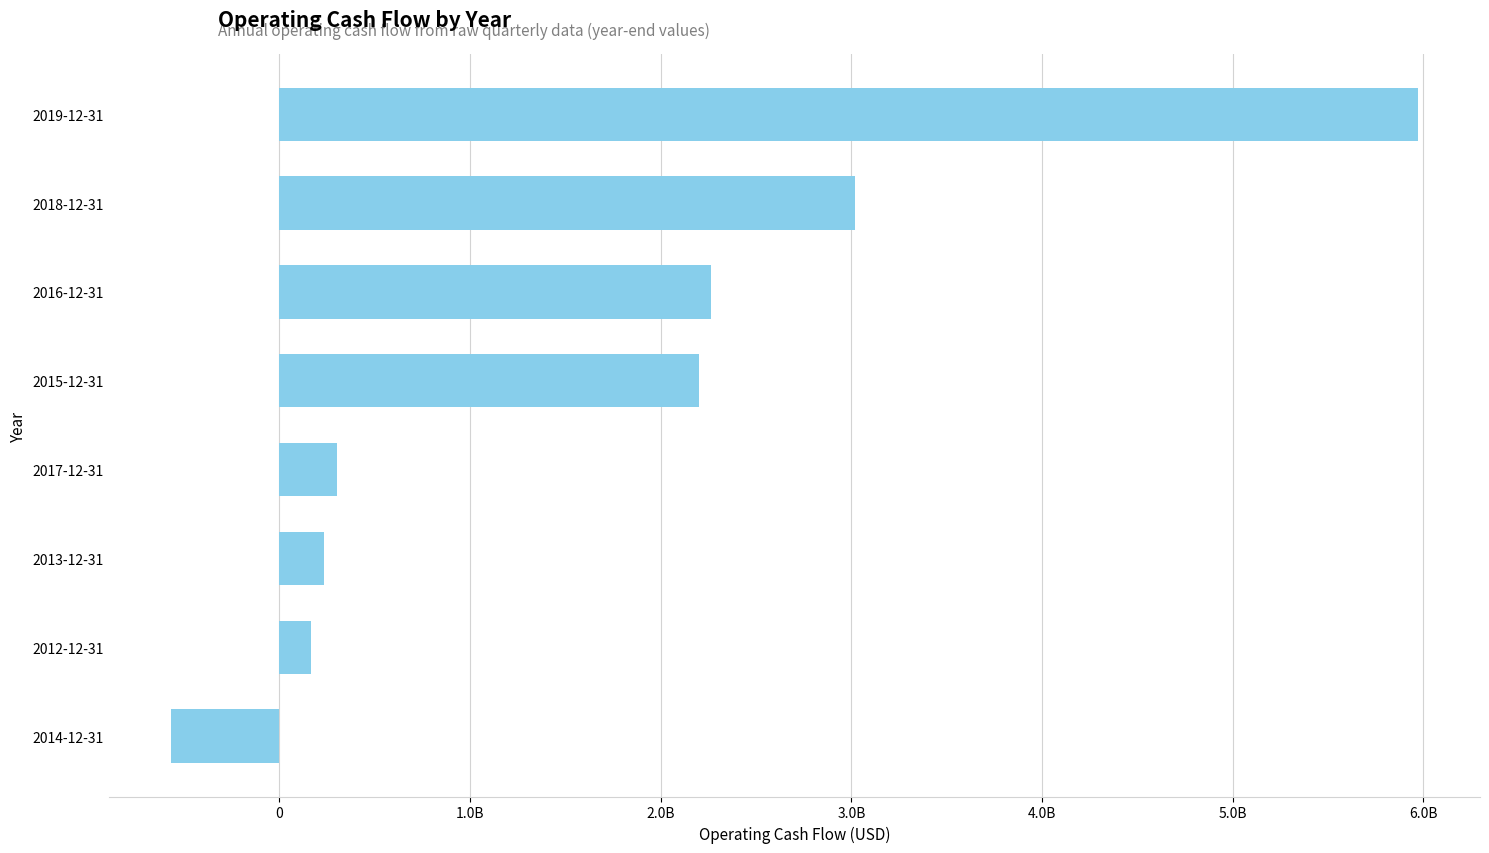

What is the difference between the second highest and second lowest values?

2850408800